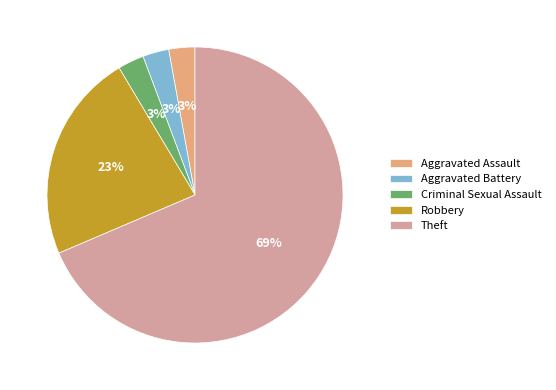

Do Aggravated Assault and Theft together represent more than half of the pie?

Yes